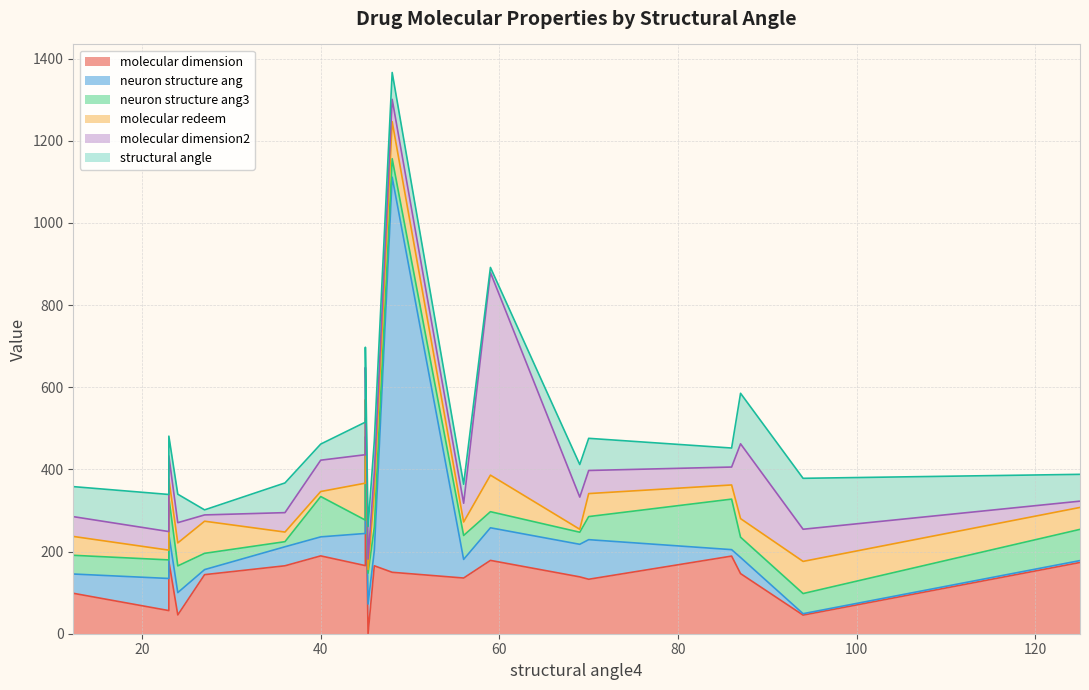

Which series has the widest spread of values?

neuron structure ang